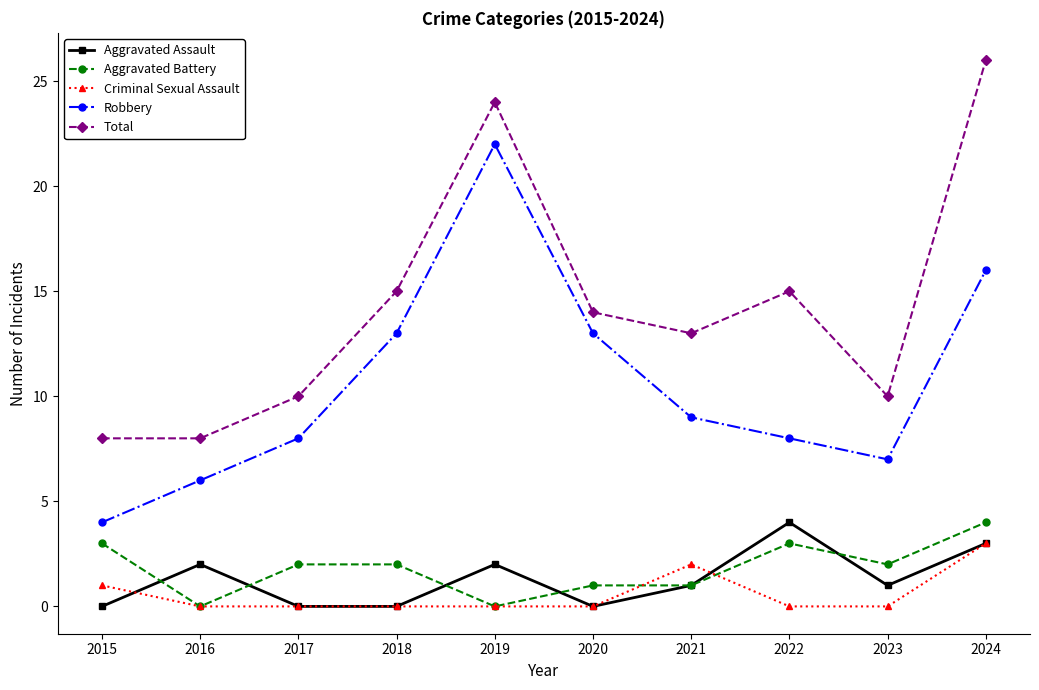

What is the average value of the Robbery series?

11